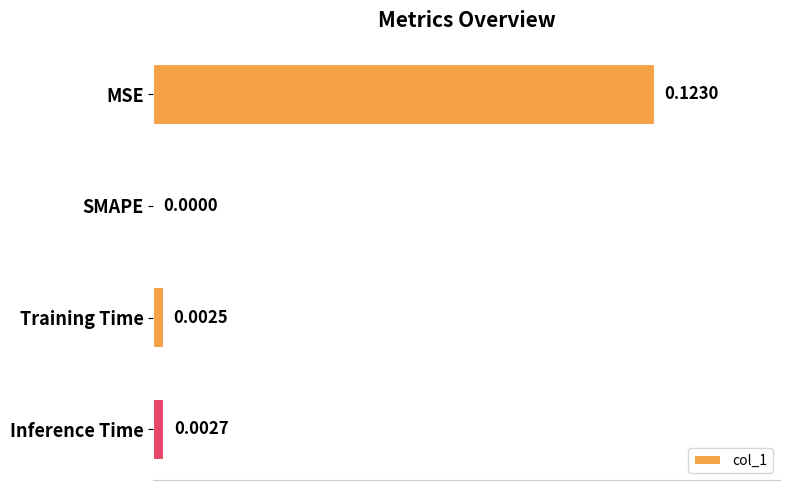

How many values are above zero?

3